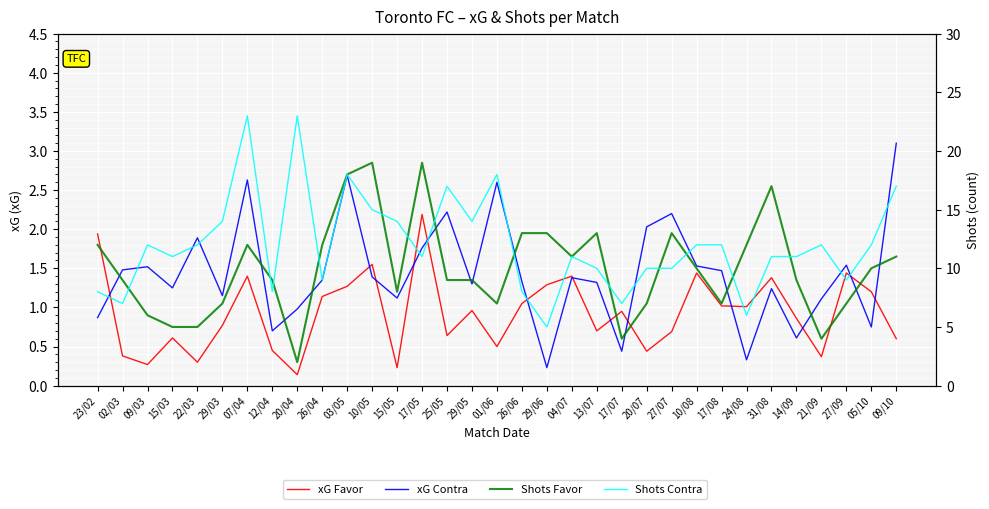

What is the maximum value shown in the chart?

23.0